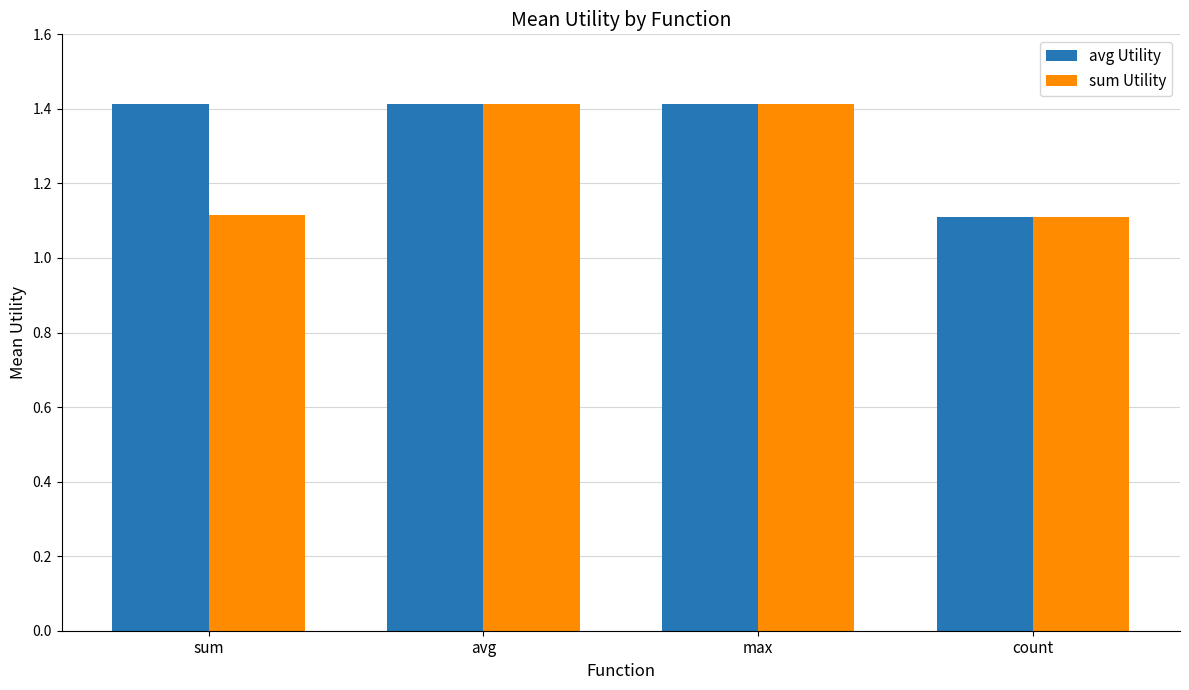

What is the label of the 1st bar from the left?

sum